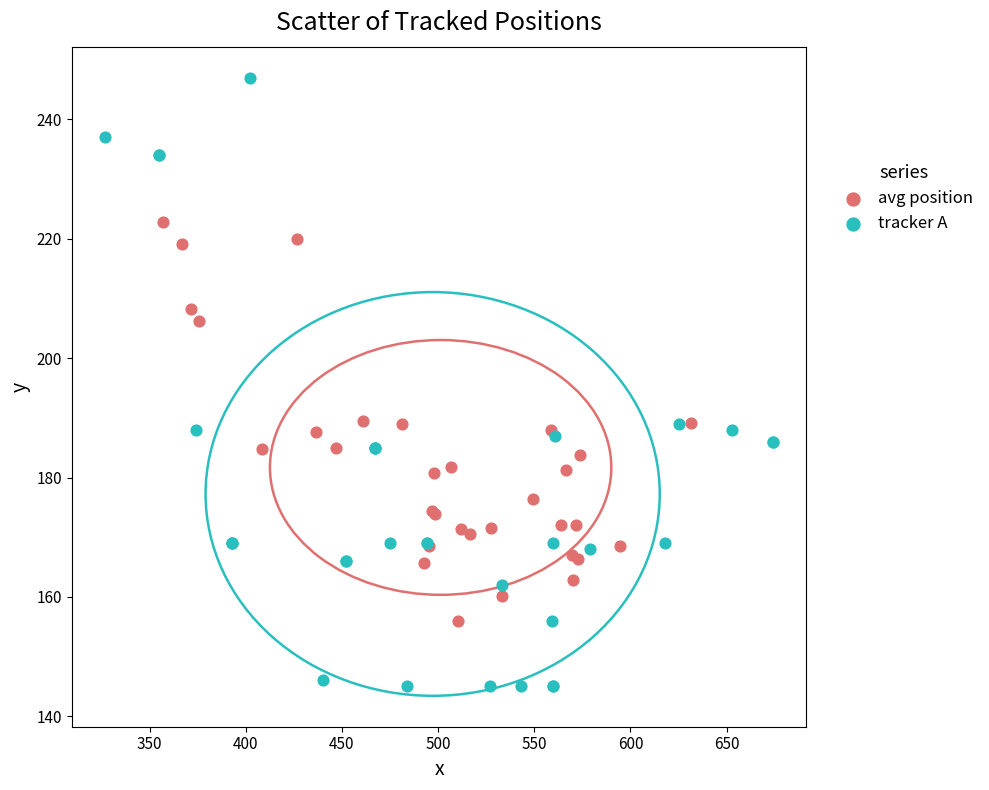

Which series reaches the maximum Y coordinate?

tracker A